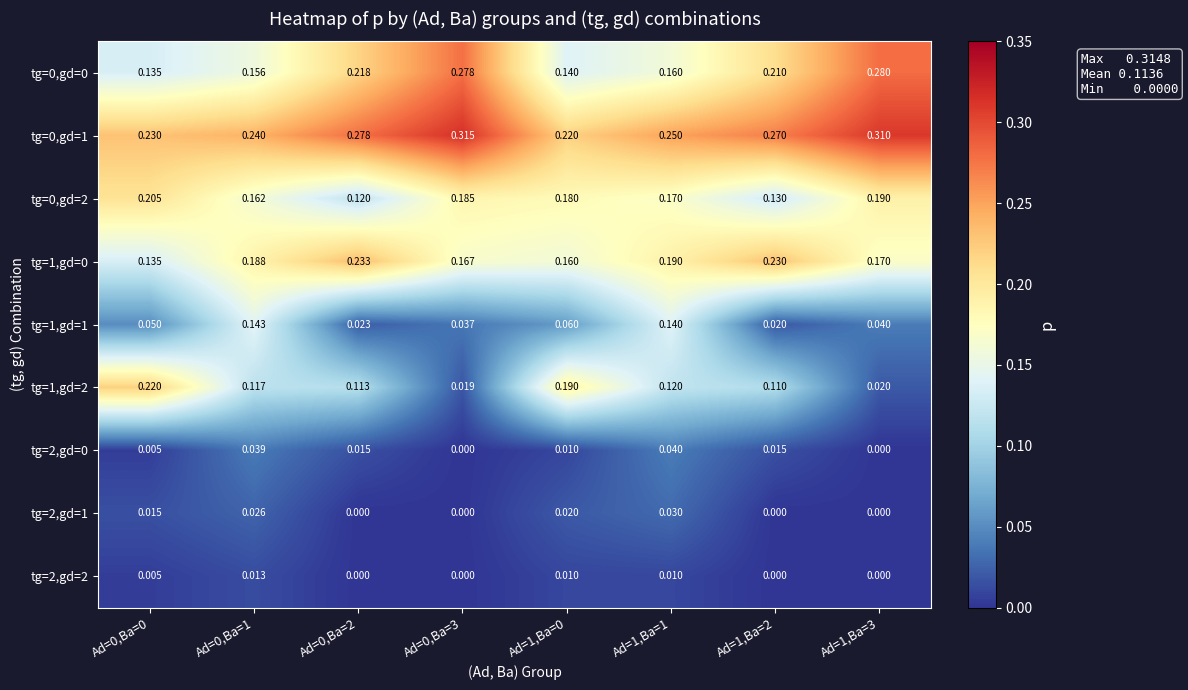

What is the total value across all series at Ad=1,Ba=3?

1.0